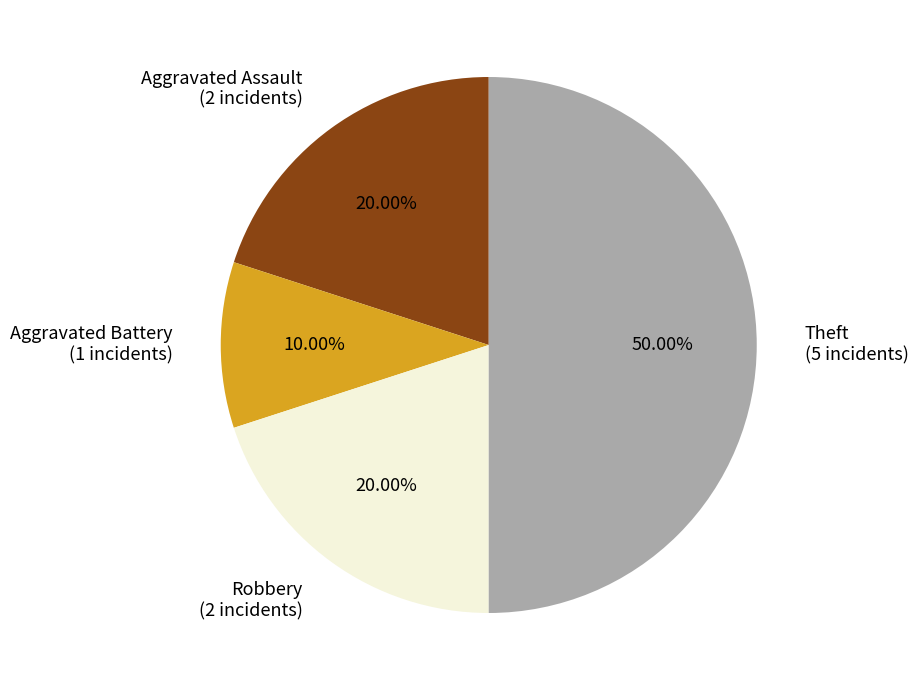

What is the ratio of the value at Theft to the value at Robbery?

2.5